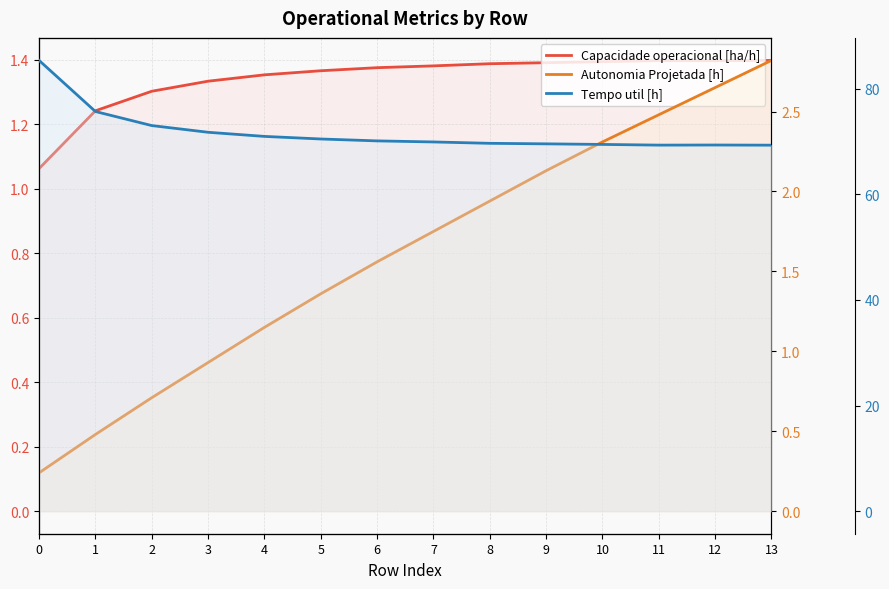

Reading left to right, extract all data points from this chart.

Capacidade operacional [ha/h]: 1.1	1.2	1.3	1.3	1.4	1.4	1.4	1.4	1.4	1.4	1.4	1.4	1.4	1.4
Autonomia Projetada [h]: 0.2	0.5	0.7	0.9	1.1	1.4	1.6	1.8	1.9	2.1	2.3	2.5	2.6	2.8
Tempo util [h]: 85.3	75.7	73.0	71.7	70.9	70.5	70.1	69.9	69.6	69.5	69.4	69.3	69.3	69.3